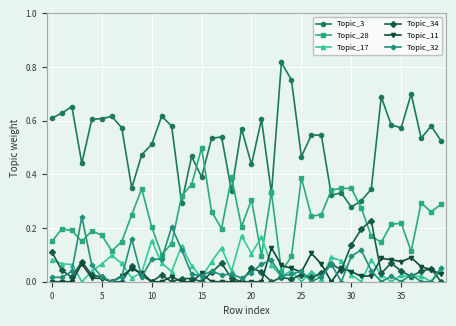

Which series has the largest total across all categories?

Topic_3